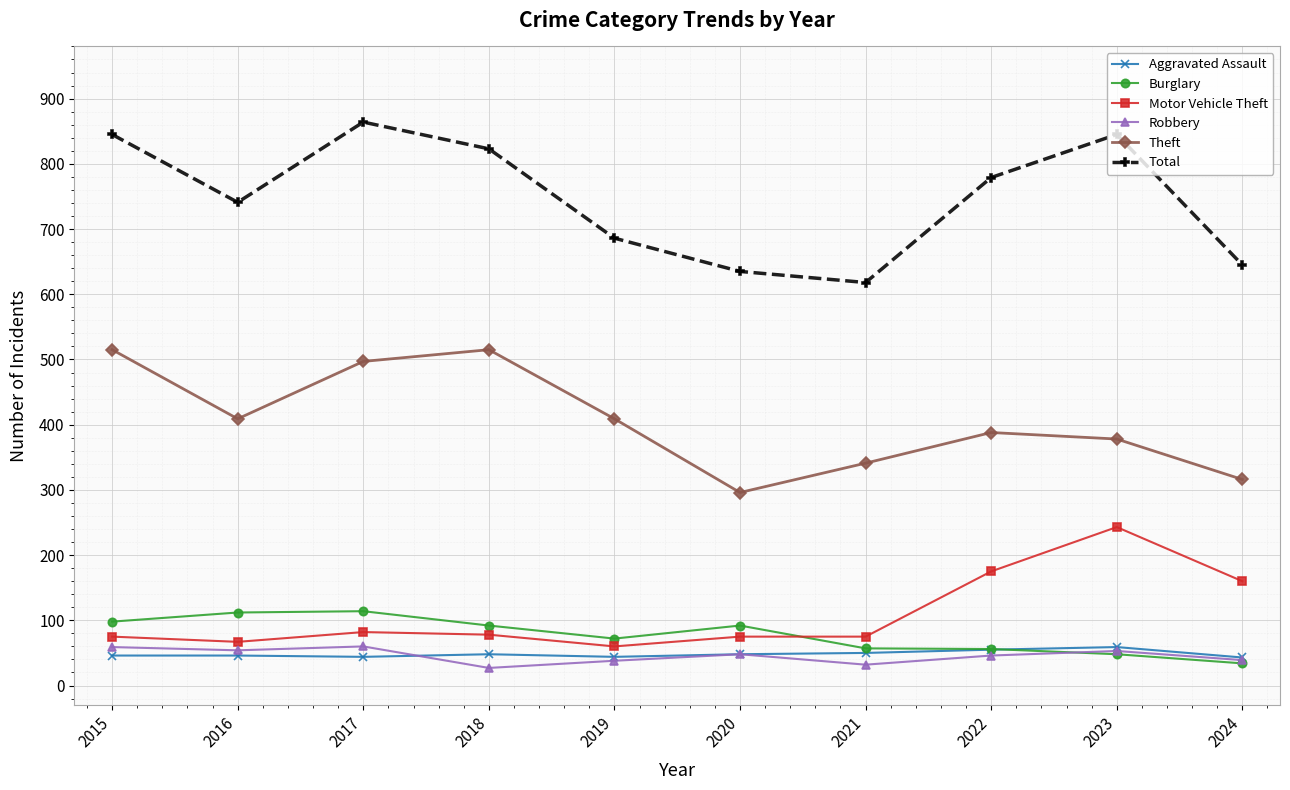

What is the value of the Theft point at the 6th from the left?

296